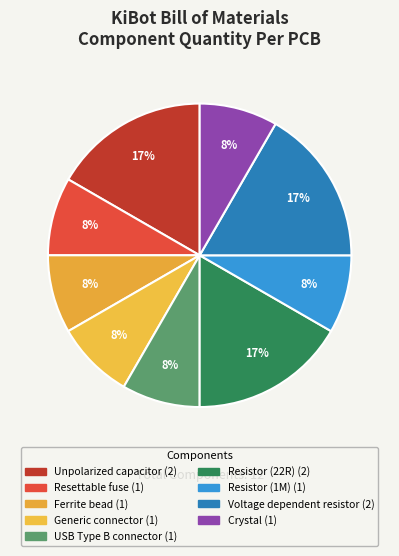

To the nearest percent, what percentage of the pie is Unpolarized capacitor?

17%